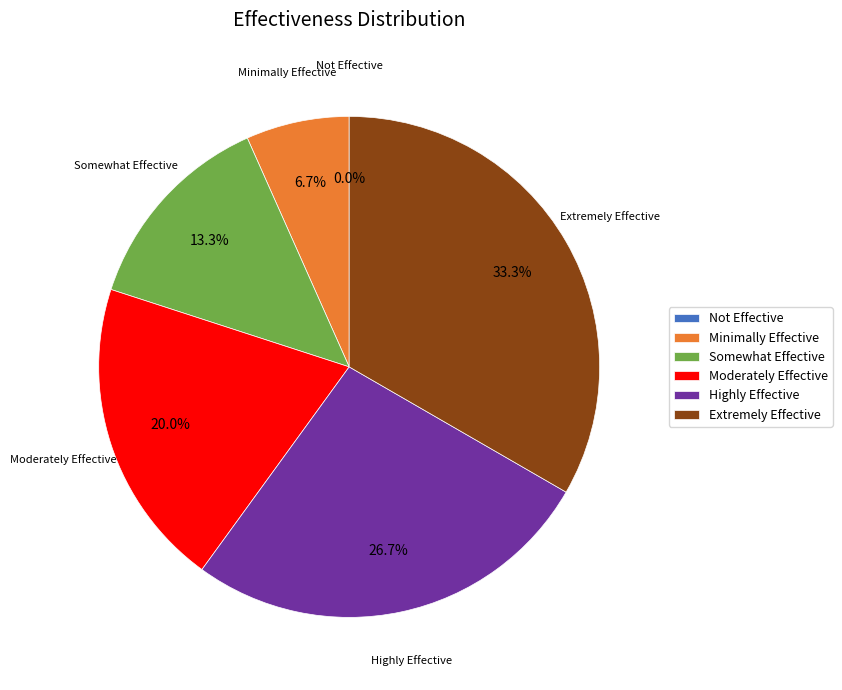

Count the number of slices in the pie.

6